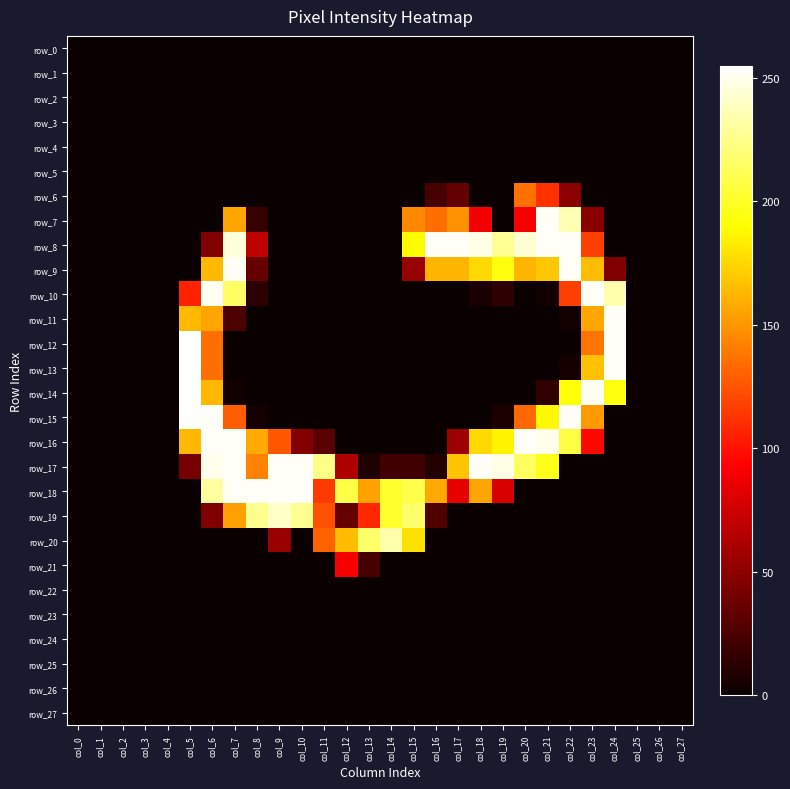

Reading left to right, list all the values displayed in this chart.

row_0: 0	0	0	0	0	0	0	0	0	0	0	0	0	0	0	0	0	0	0	0	0	0	0	0	0	0	0	0
row_1: 0	0	0	0	0	0	0	0	0	0	0	0	0	0	0	0	0	0	0	0	0	0	0	0	0	0	0	0
row_2: 0	0	0	0	0	0	0	0	0	0	0	0	0	0	0	0	0	0	0	0	0	0	0	0	0	0	0	0
row_3: 0	0	0	0	0	0	0	0	0	0	0	0	0	0	0	0	0	0	0	0	0	0	0	0	0	0	0	0
row_4: 0	0	0	0	0	0	0	0	0	0	0	0	0	0	0	0	0	0	0	0	0	0	0	0	0	0	0	0
row_5: 0	0	0	0	0	0	0	0	0	0	0	0	0	0	0	0	0	0	0	0	0	0	0	0	0	0	0	0
row_6: 0	0	0	0	0	0	0	0	0	0	0	0	0	0	0	0	23	34	0	0	136	112	49	0	0	0	0	0
row_7: 0	0	0	0	0	0	0	157	17	0	0	0	0	0	0	145	135	149	89	0	90	253	236	48	0	0	0	0
row_8: 0	0	0	0	0	0	46	246	69	0	0	0	0	0	0	189	253	253	249	228	244	253	253	117	0	0	0	0
row_9: 0	0	0	0	0	0	164	253	35	0	0	0	0	0	0	54	162	162	176	194	162	169	253	165	45	0	0	0
row_10: 0	0	0	0	0	106	252	216	13	0	0	0	0	0	0	0	0	0	6	14	0	3	117	253	234	0	0	0
row_11: 0	0	0	0	0	164	156	25	0	0	0	0	0	0	0	0	0	0	0	0	0	0	3	157	253	0	0	0
row_12: 0	0	0	0	0	254	135	0	0	0	0	0	0	0	0	0	0	0	0	0	0	0	0	137	253	0	0	0
row_13: 0	0	0	0	0	254	135	0	0	0	0	0	0	0	0	0	0	0	0	0	0	0	4	167	253	0	0	0
row_14: 0	0	0	0	0	254	163	3	0	0	0	0	0	0	0	0	0	0	0	0	0	15	192	252	194	0	0	0
row_15: 0	0	0	0	0	254	253	129	4	0	0	0	0	0	0	0	0	0	0	7	133	188	253	152	0	0	0	0
row_16: 0	0	0	0	0	164	253	253	158	126	46	31	0	0	0	0	0	56	176	186	253	250	207	96	0	0	0	0
row_17: 0	0	0	0	0	41	250	253	143	253	253	225	63	8	21	21	9	168	253	248	214	197	0	0	0	0	0	0
row_18: 0	0	0	0	0	0	231	253	253	253	253	115	208	155	202	209	158	84	157	79	0	0	0	0	0	0	0	0
row_19: 0	0	0	0	0	0	45	154	227	241	227	124	35	108	202	217	27	0	0	0	0	0	0	0	0	0	0	0
row_20: 0	0	0	0	0	0	0	0	0	54	0	131	165	217	234	179	0	0	0	0	0	0	0	0	0	0	0	0
row_21: 0	0	0	0	0	0	0	0	0	0	0	0	91	23	0	0	0	0	0	0	0	0	0	0	0	0	0	0
row_22: 0	0	0	0	0	0	0	0	0	0	0	0	0	0	0	0	0	0	0	0	0	0	0	0	0	0	0	0
row_23: 0	0	0	0	0	0	0	0	0	0	0	0	0	0	0	0	0	0	0	0	0	0	0	0	0	0	0	0
row_24: 0	0	0	0	0	0	0	0	0	0	0	0	0	0	0	0	0	0	0	0	0	0	0	0	0	0	0	0
row_25: 0	0	0	0	0	0	0	0	0	0	0	0	0	0	0	0	0	0	0	0	0	0	0	0	0	0	0	0
row_26: 0	0	0	0	0	0	0	0	0	0	0	0	0	0	0	0	0	0	0	0	0	0	0	0	0	0	0	0
row_27: 0	0	0	0	0	0	0	0	0	0	0	0	0	0	0	0	0	0	0	0	0	0	0	0	0	0	0	0